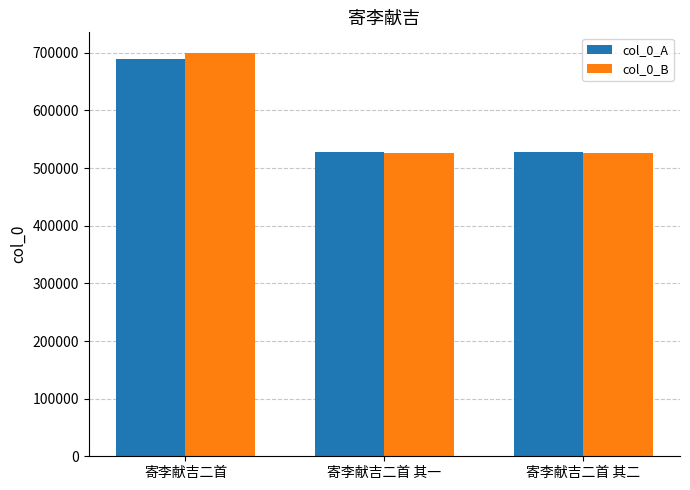

What position from the right is 寄李献吉二首 其一?

2